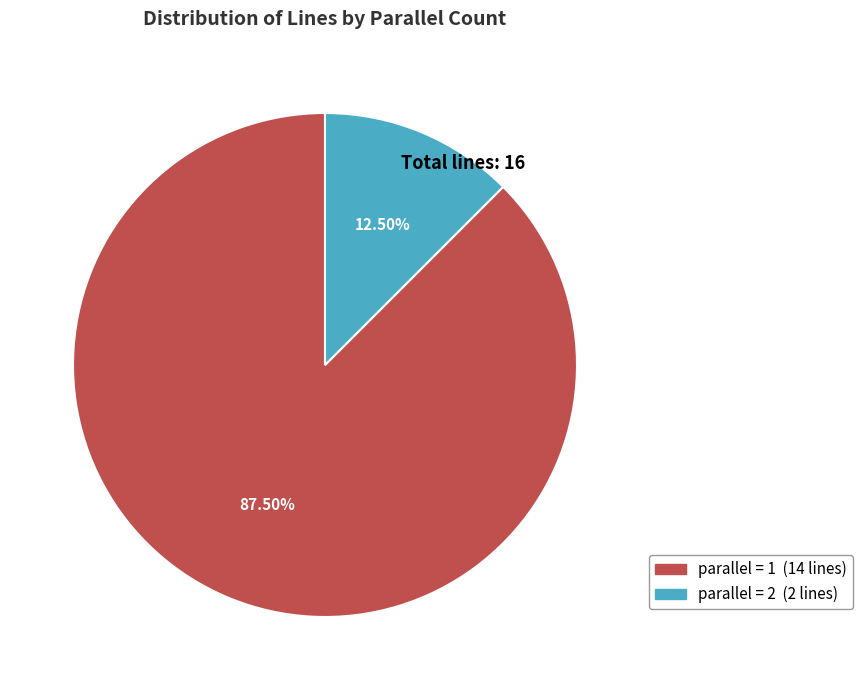

Is there a majority slice in this chart?

Yes